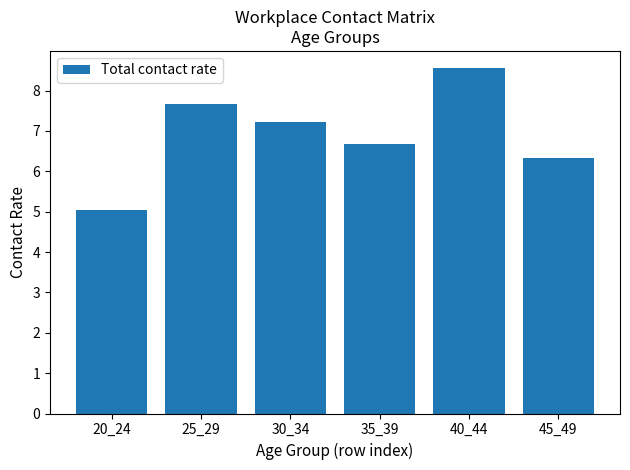

Count the number of data series in this chart.

1